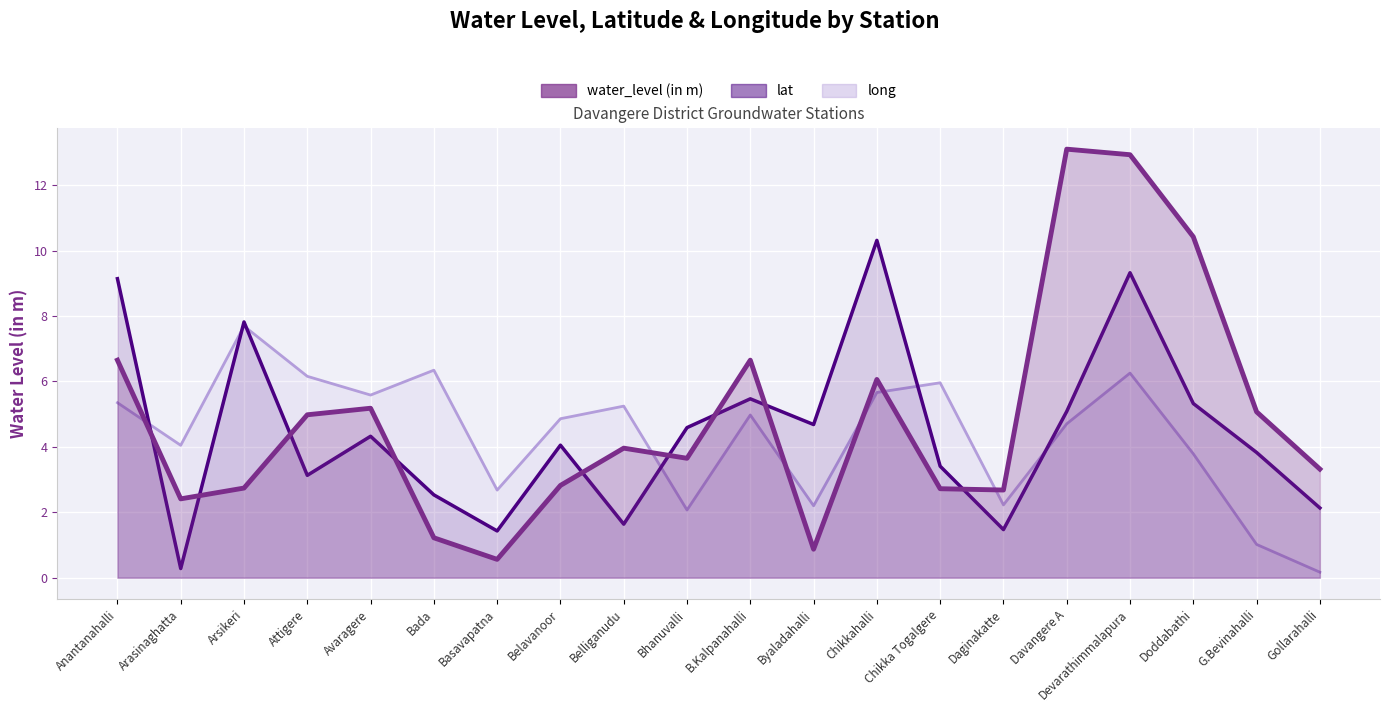

What is the sum of all water_level (in m) values?

98.0